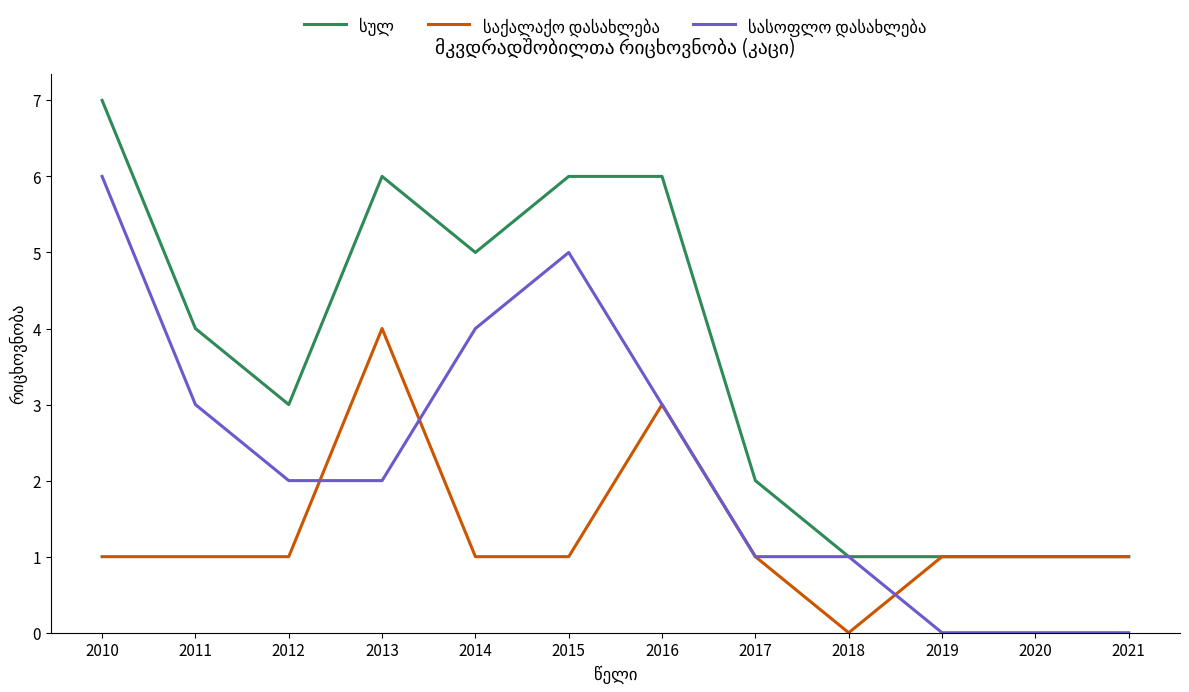

What is the difference between the highest and lowest values at 2016?

3